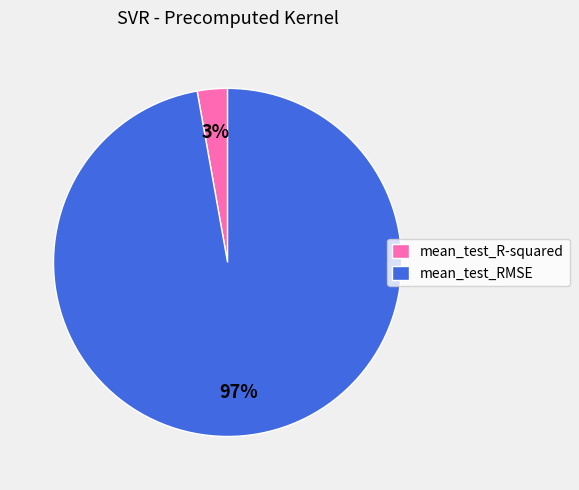

Combined, do mean_test_RMSE and mean_test_R-squared account for over 50%?

Yes